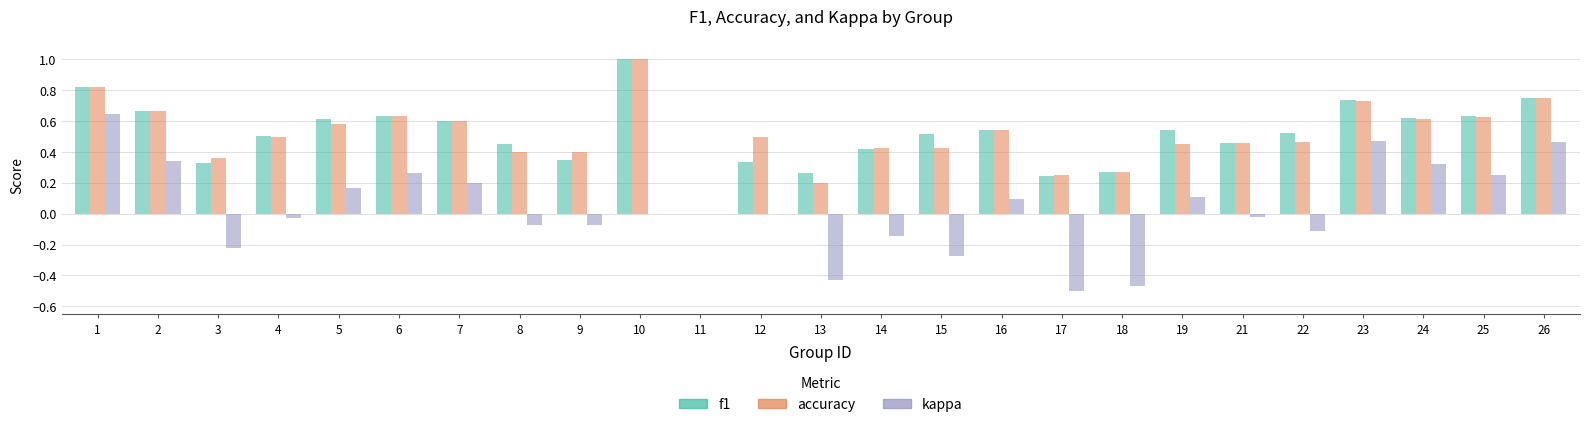

What is the sum of the accuracy values at 26 and 23?

1.5